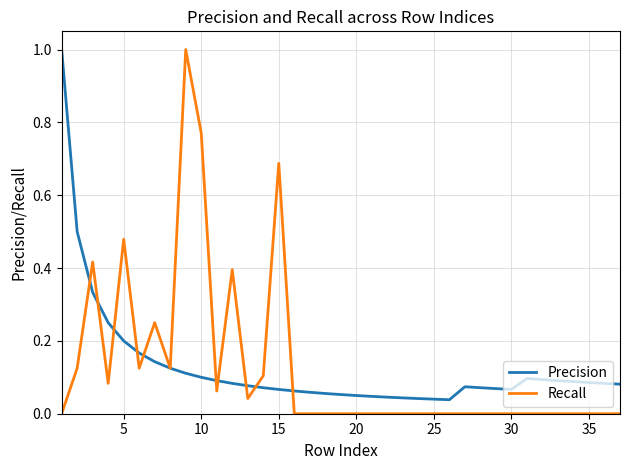

What is the highest value of the Precision series?

1.0